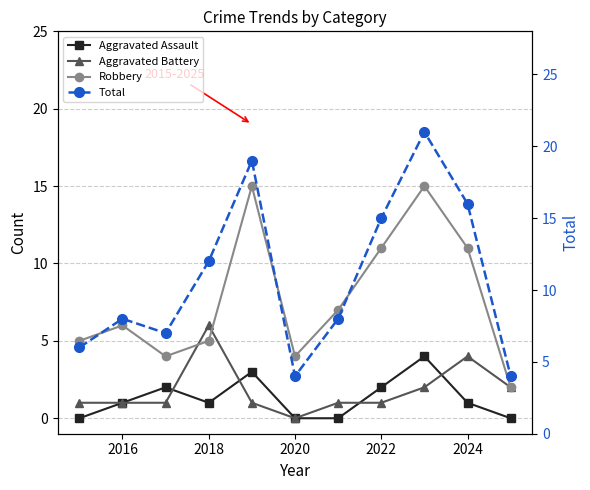

Reading left to right, extract all data points from this chart.

Aggravated Assault: 0	1	2	1	3	0	0	2	4	1	0
Aggravated Battery: 1	1	1	6	1	0	1	1	2	4	2
Robbery: 5	6	4	5	15	4	7	11	15	11	2
Total: 6	8	7	12	19	4	8	15	21	16	4